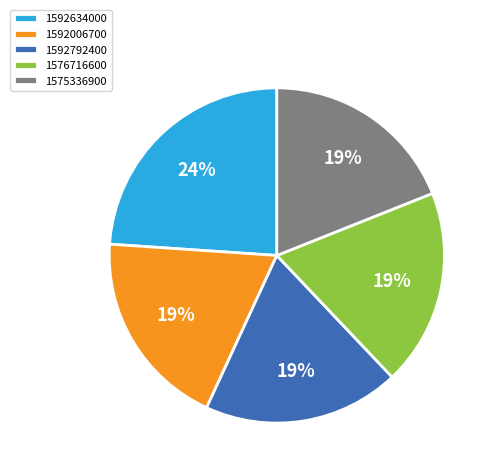

Which category has the biggest portion of the pie?

1592634000